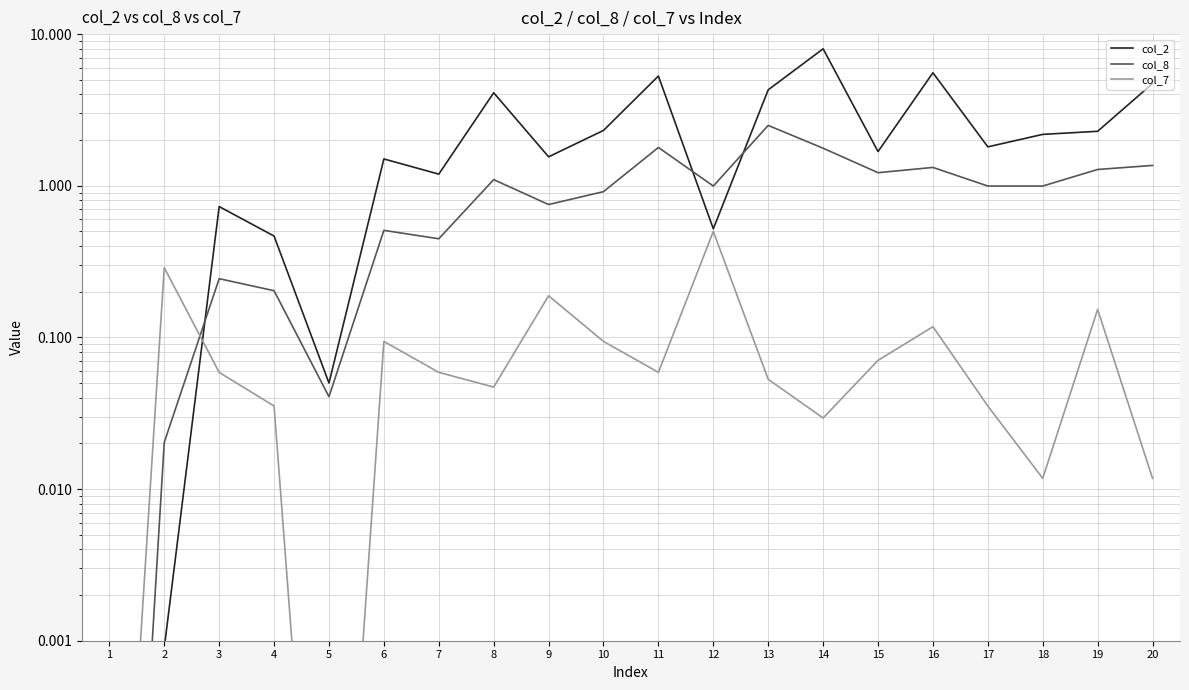

What is the difference between the col_2 values at 16 and 8?

1.5